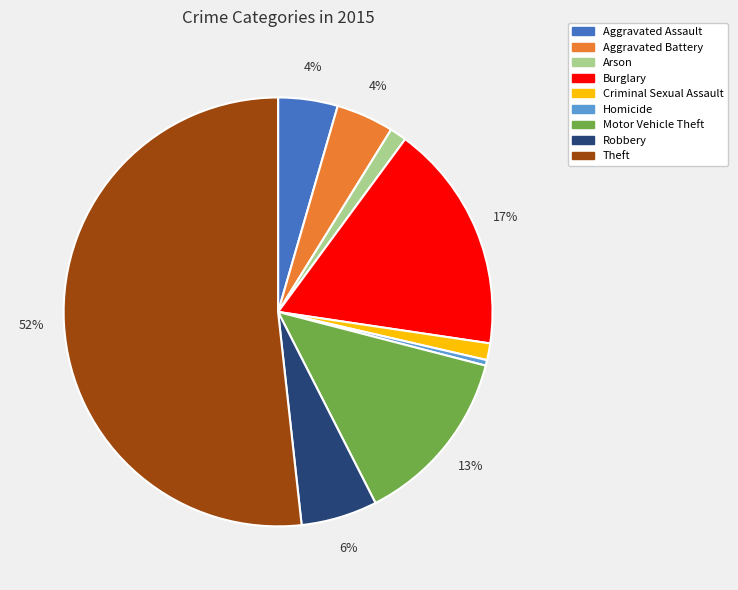

Which slice is the largest?

Theft